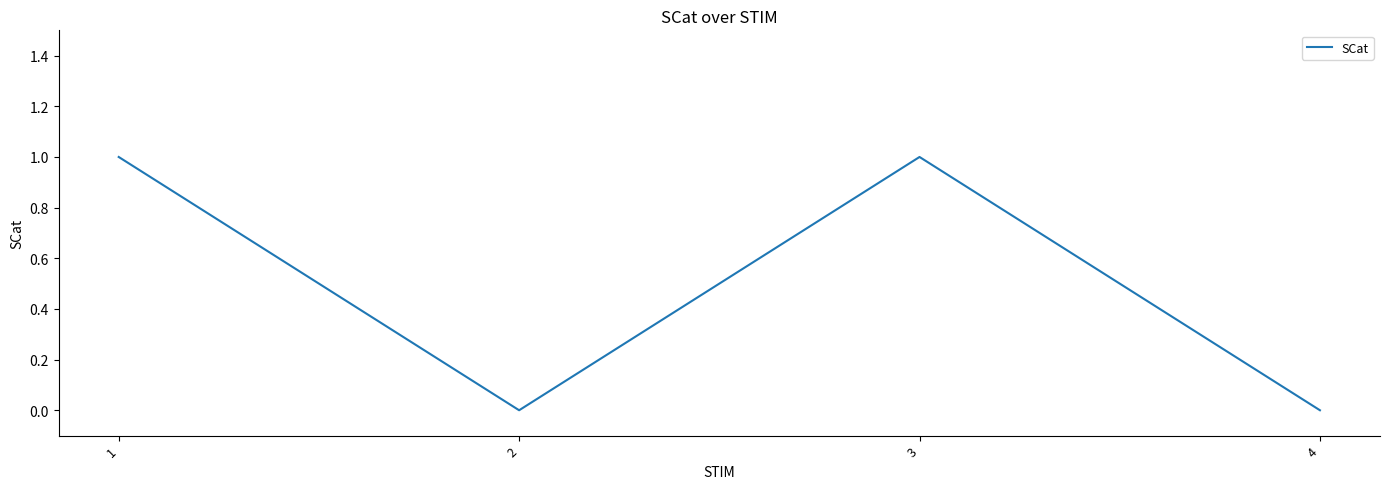

Is this an area chart (filled region under the line)?

No